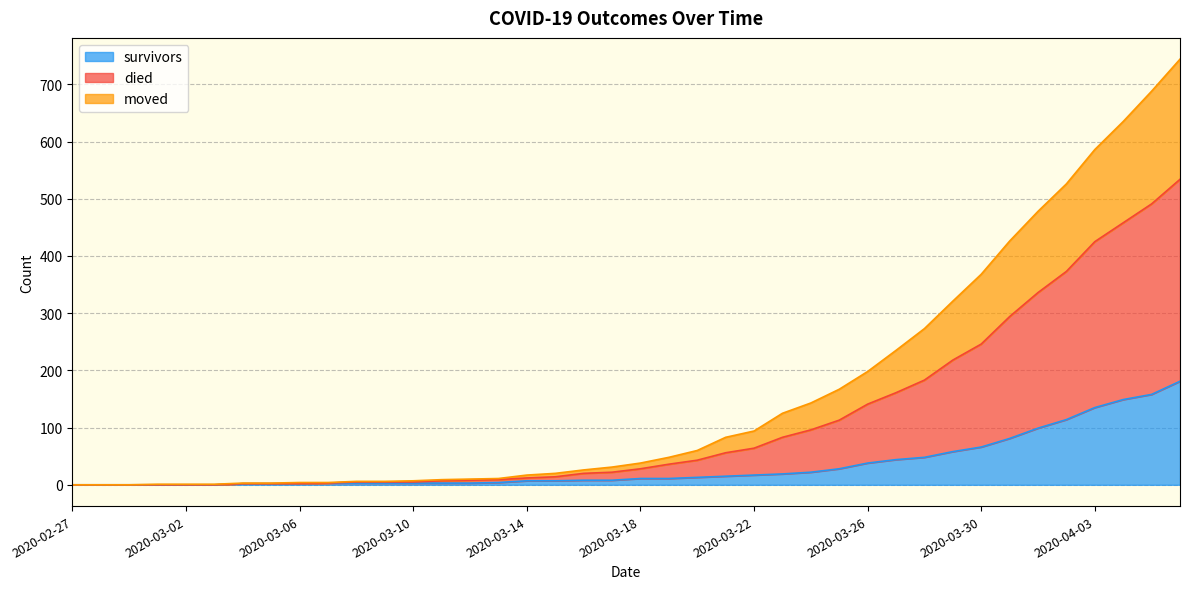

Which category has the lowest value across all series?

2020-02-27